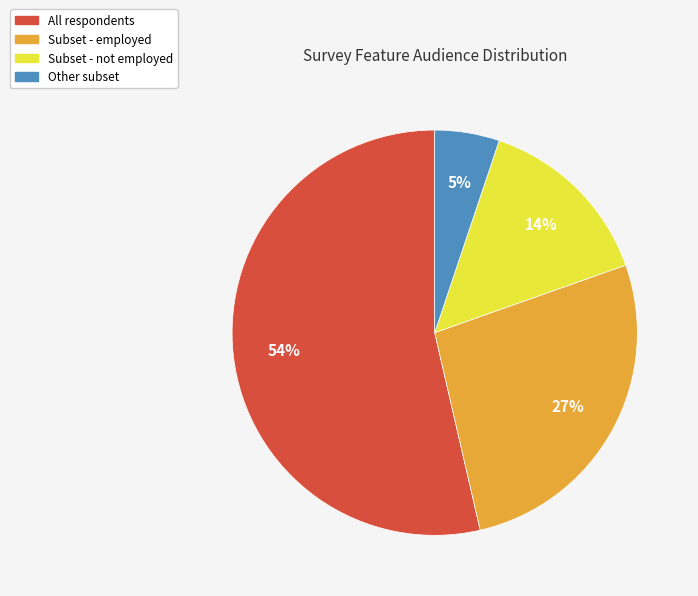

To the nearest percent, what is the average slice percentage?

25%